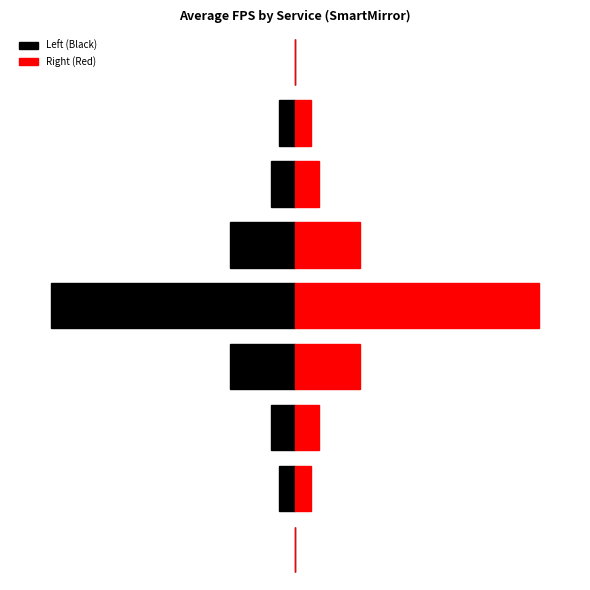

Rank the series by their average value, from highest to lowest.

Right (Red), Left (Black)